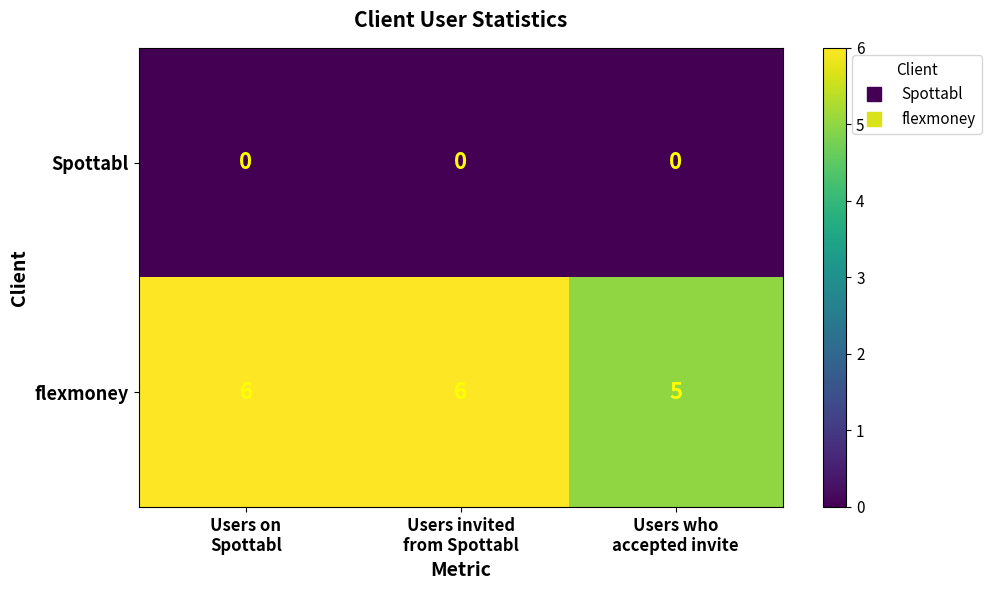

Reading left to right, what are all the values shown in this chart?

Spottabl: 0	0	0
flexmoney: 6	6	5